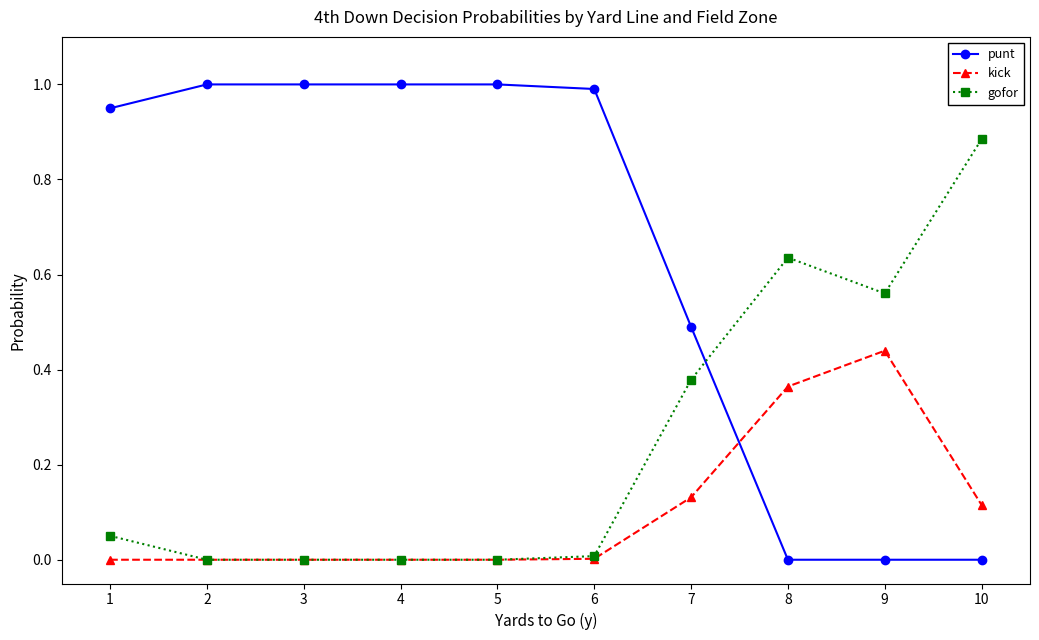

Does the chart display data point markers on the line(s)?

Yes